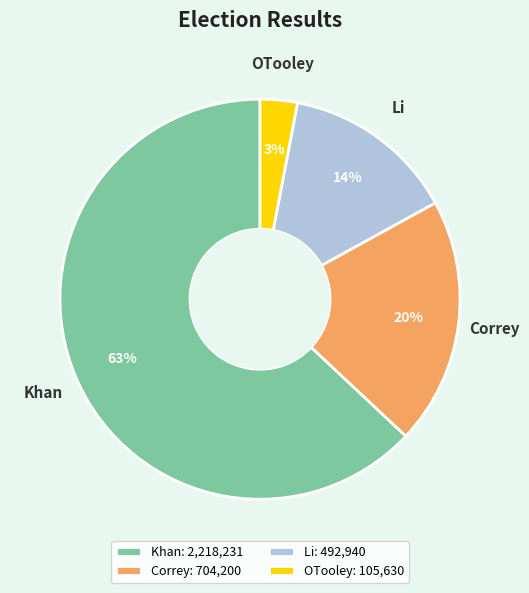

Which has a higher value, Li or Khan?

Khan